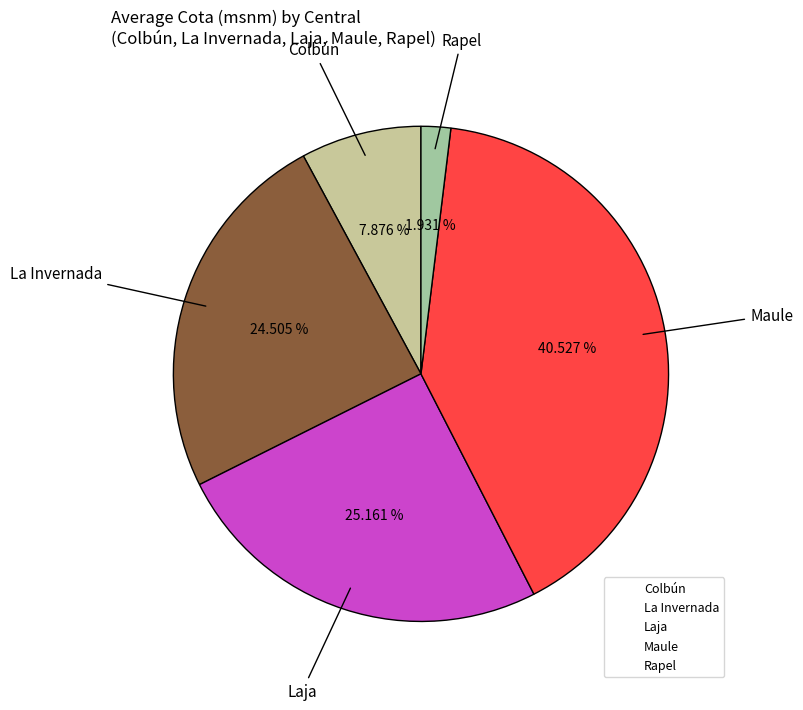

Does Rapel represent more than half of the total?

No